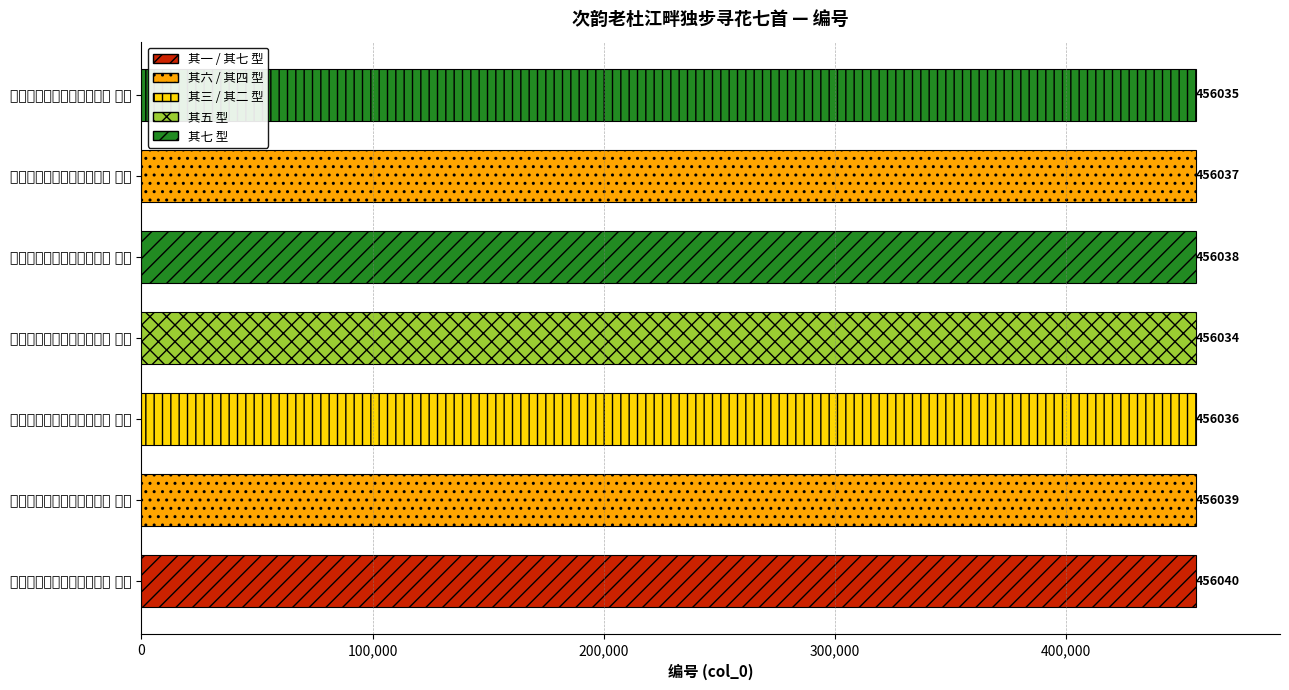

Does the chart contain stacked bars?

No